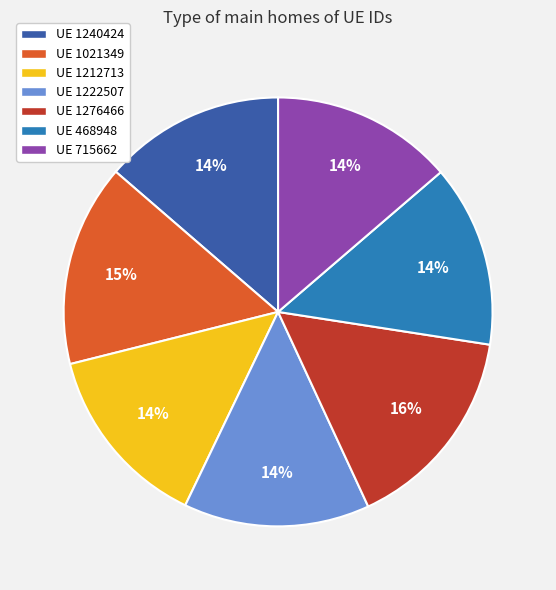

Is it true that UE 1276466 is 27% of the pie?

False